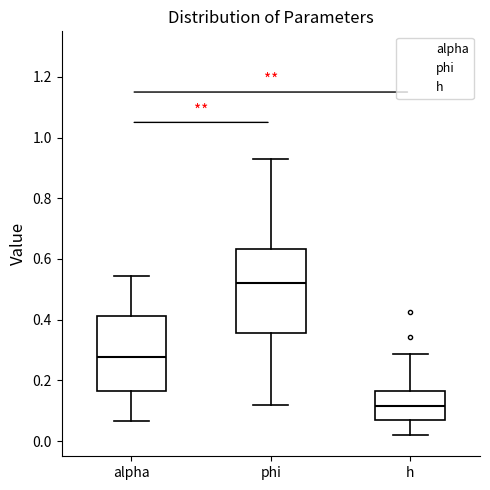

Which box has the lowest median line?

h